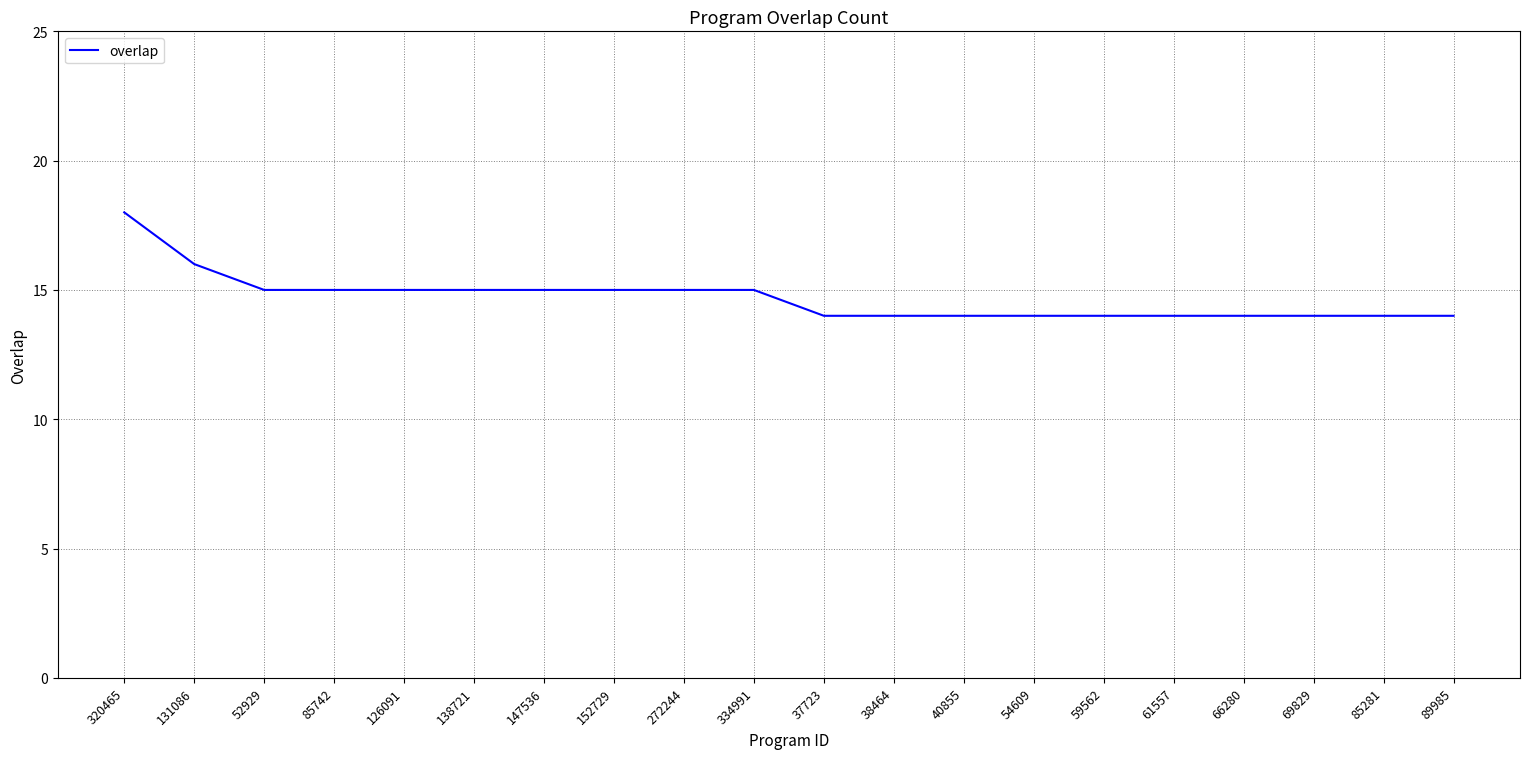

Which category has the highest value across all series?

320465